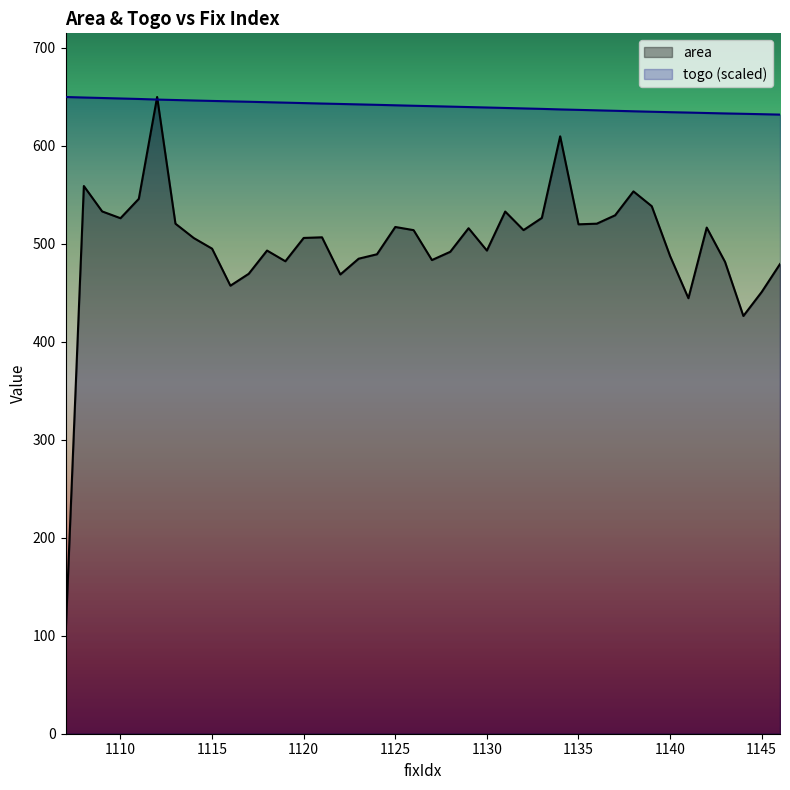

What is the sum of all togo values?

25619.1